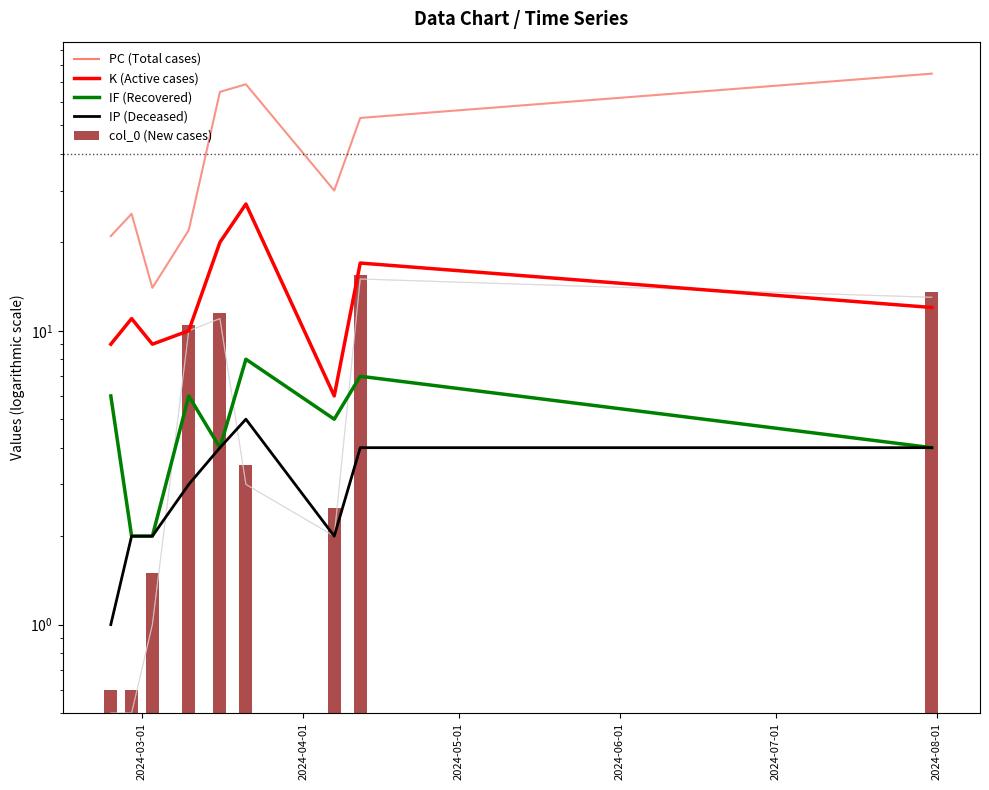

What is the sum of all PC (Total) values?

374.0